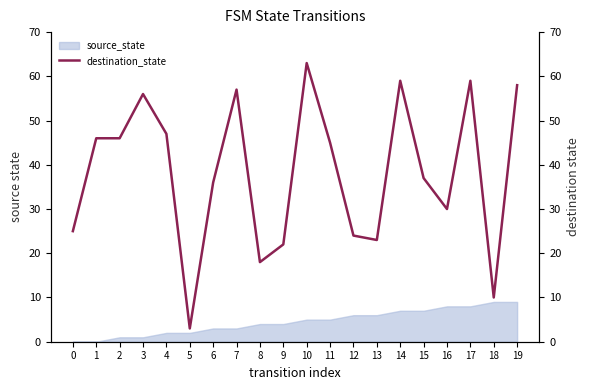

What is the value of the 13th point from the left?

24